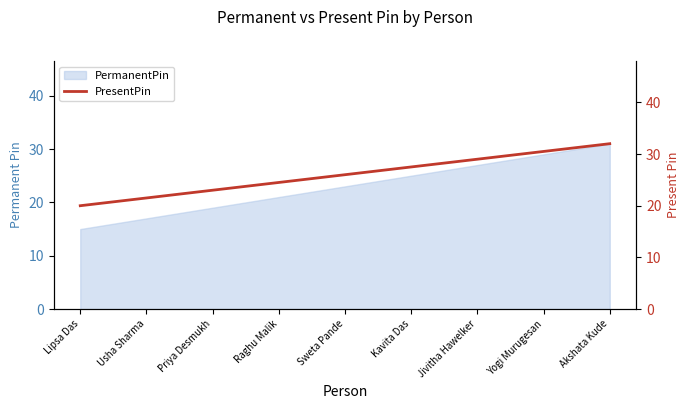

Reading right to left, list all the values displayed in this chart.

32.0	30.5	29.0	27.5	26.0	24.5	23.0	21.5	20.0